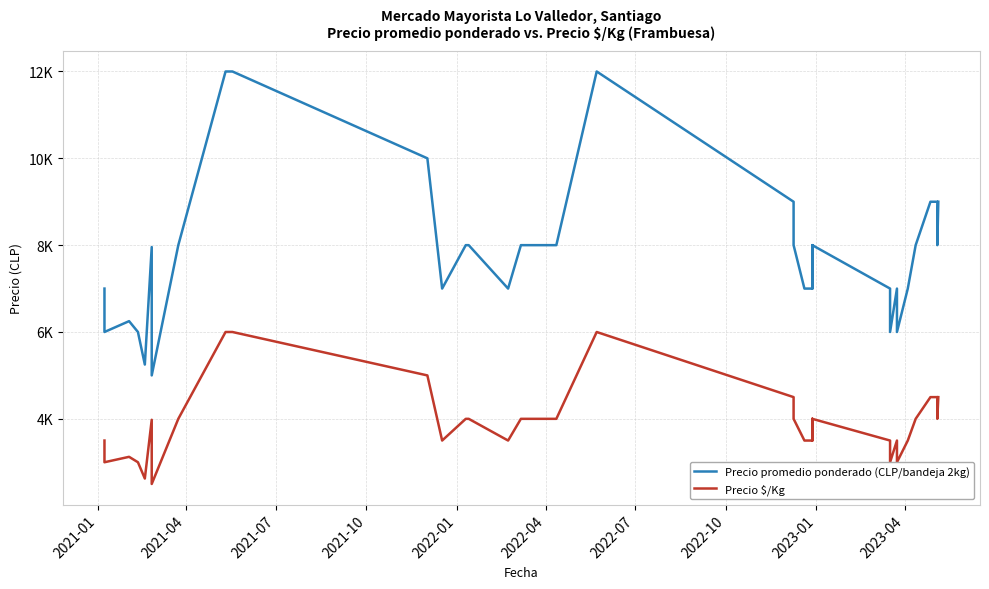

Does the chart have visible grid lines?

Yes